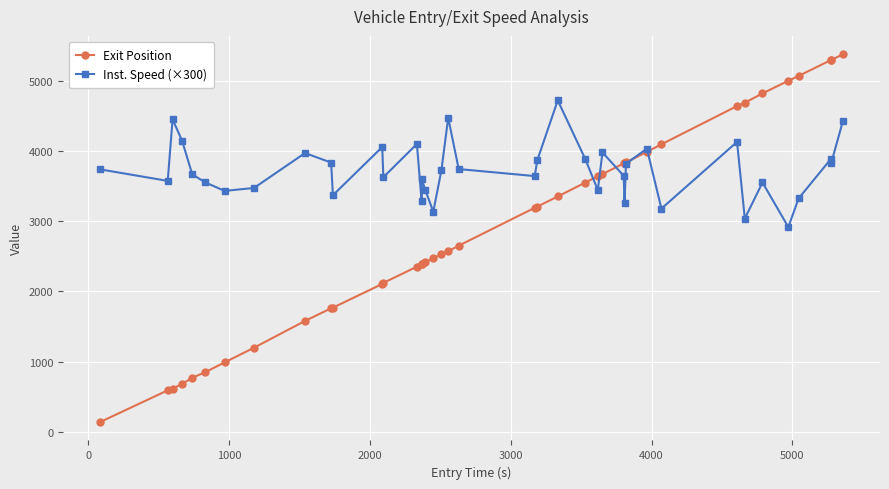

List the series in order of their peak value, lowest first.

Inst. Speed (×300), Exit Position